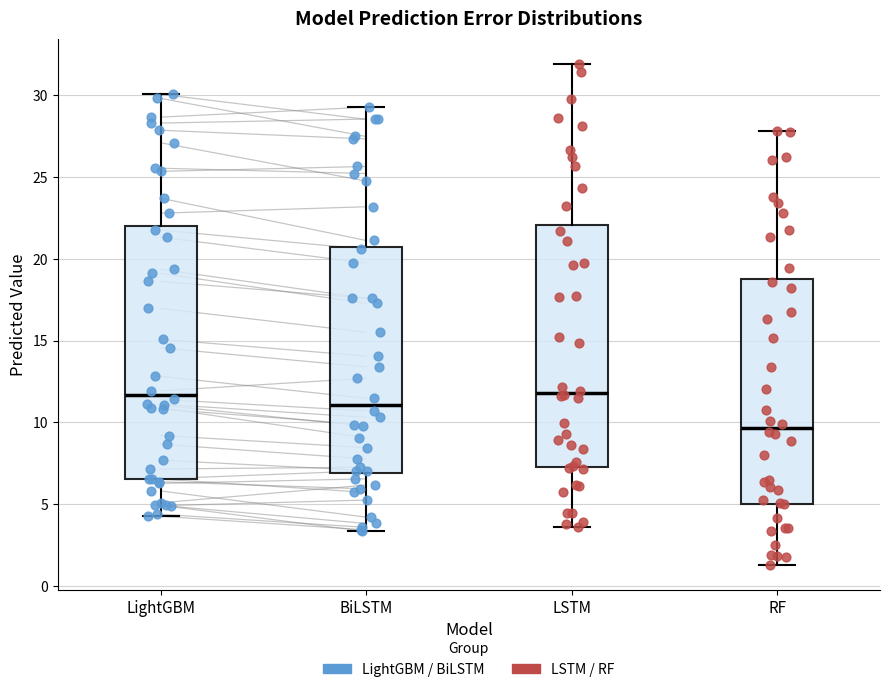

Where does the median line of the box for LSTM sit on the y-axis? The values are not printed on the chart, so give them approximately, as read against the axis.

12.0